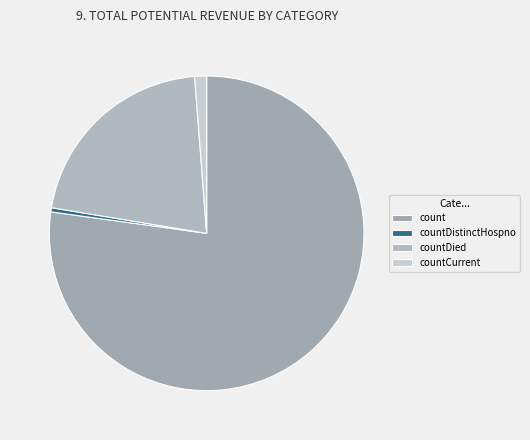

The count slice represents 77% of the pie. True or false?

True